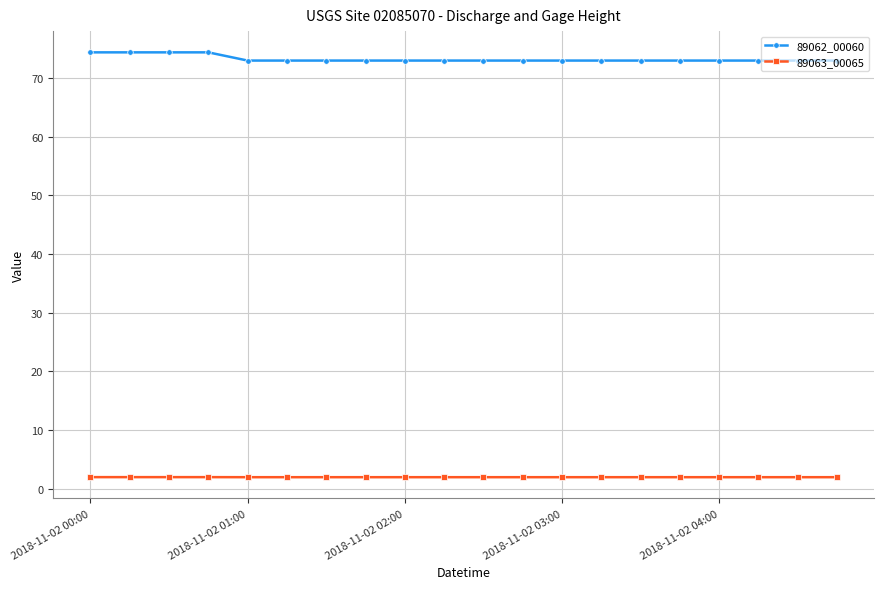

At how many categories does at least one series exceed 49?

20